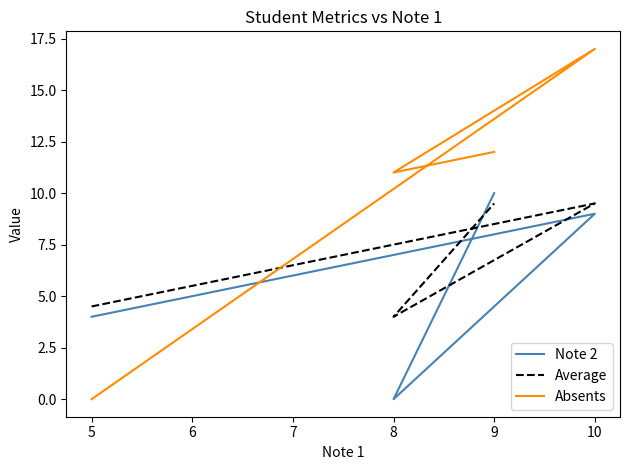

List the series in order of their peak value, lowest first.

Average, Note 2, Absents